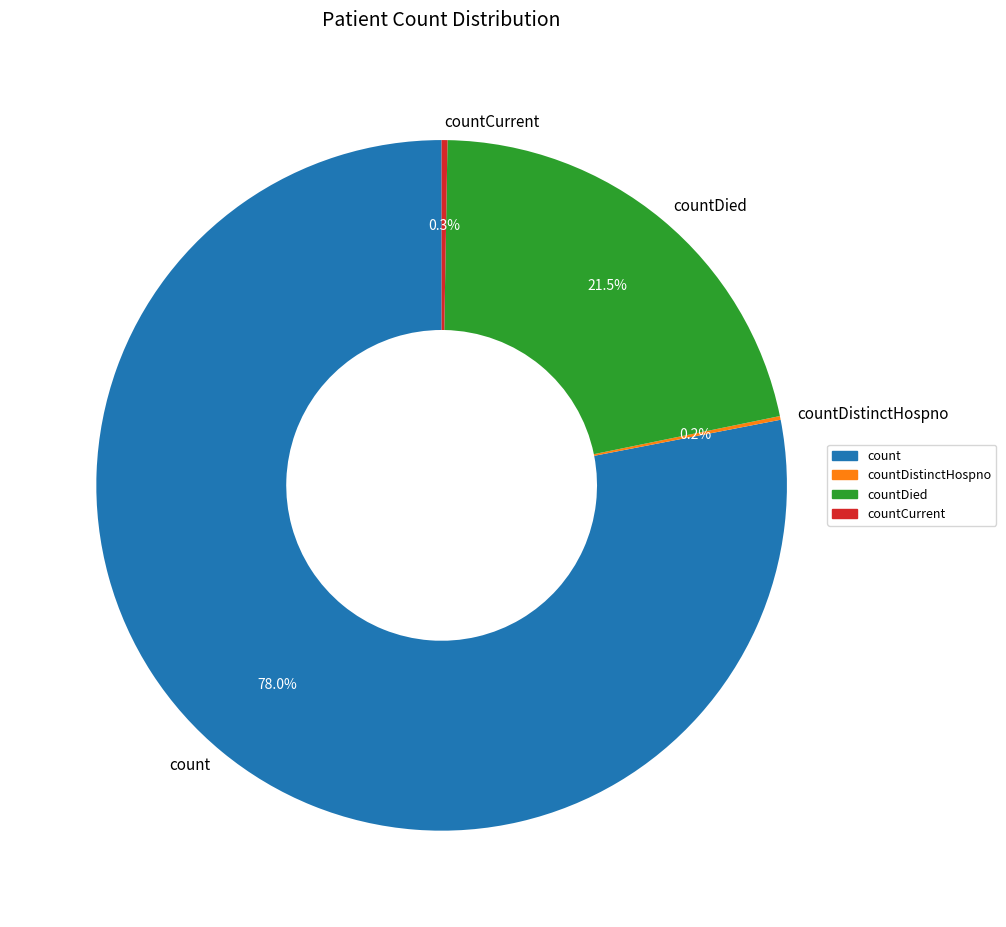

The count slice represents 91% of the pie. True or false?

False